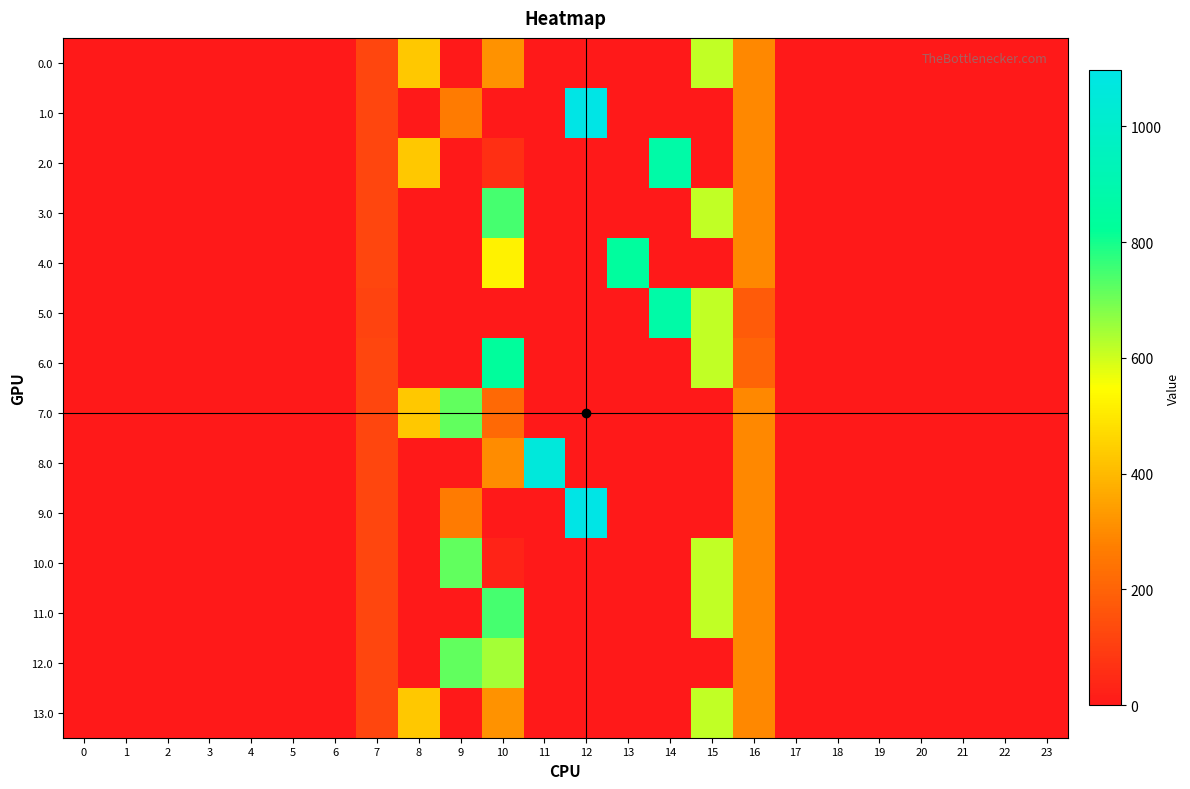

Between 1 and 19, which is larger?

1